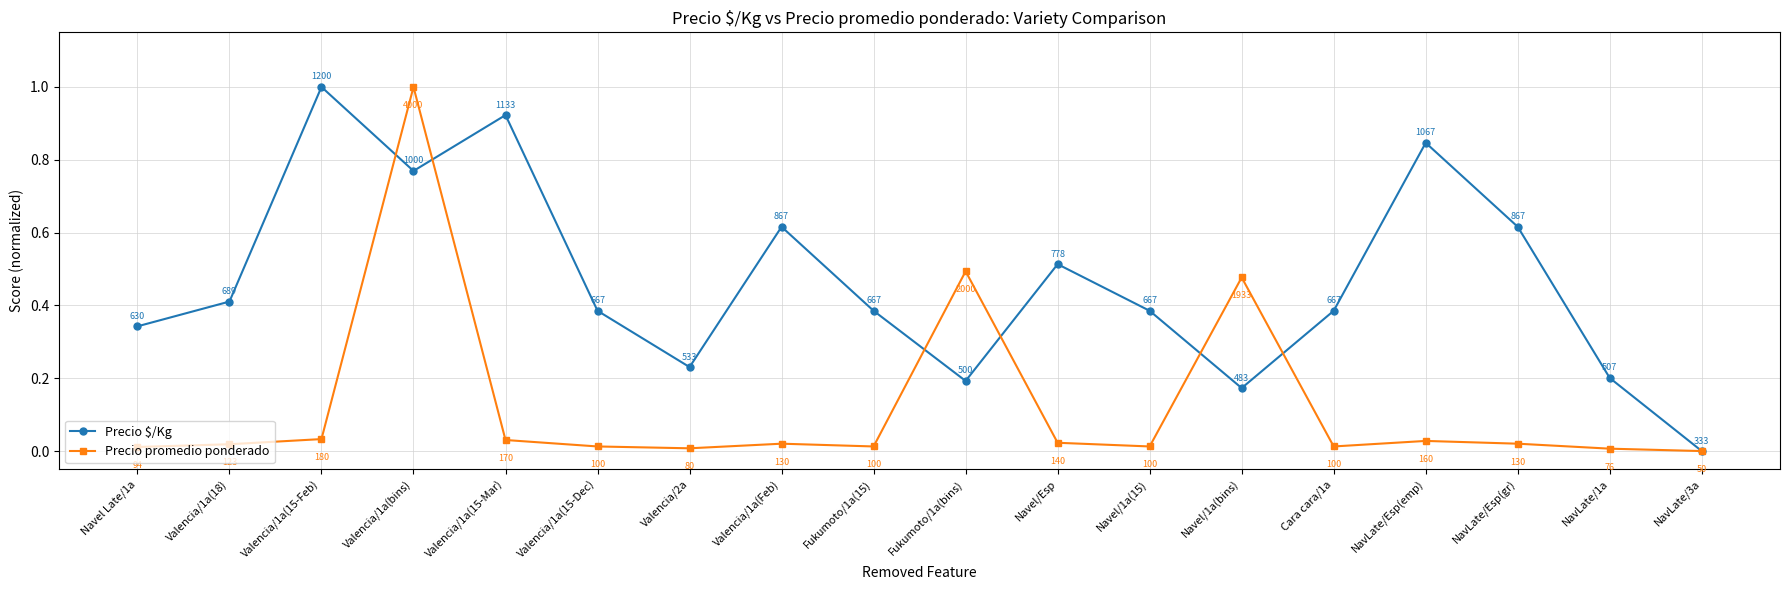

How many lines are shown in the chart?

2